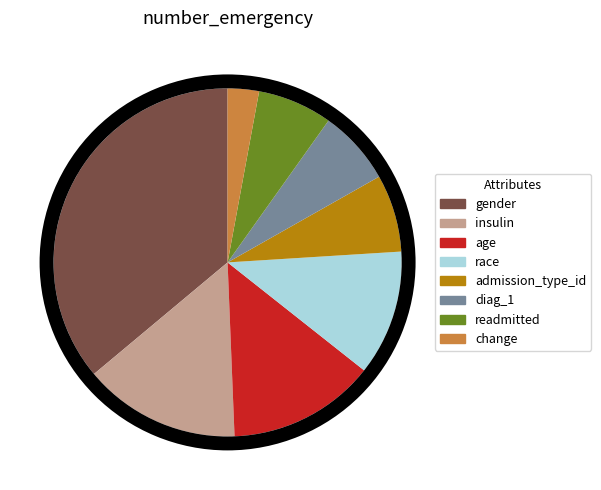

Does any single category account for the majority?

No